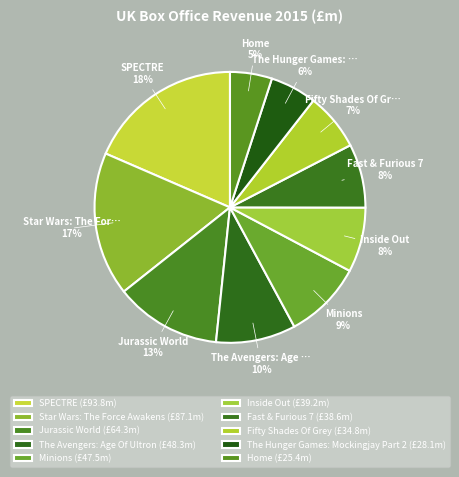

How many slices are in this pie chart?

10